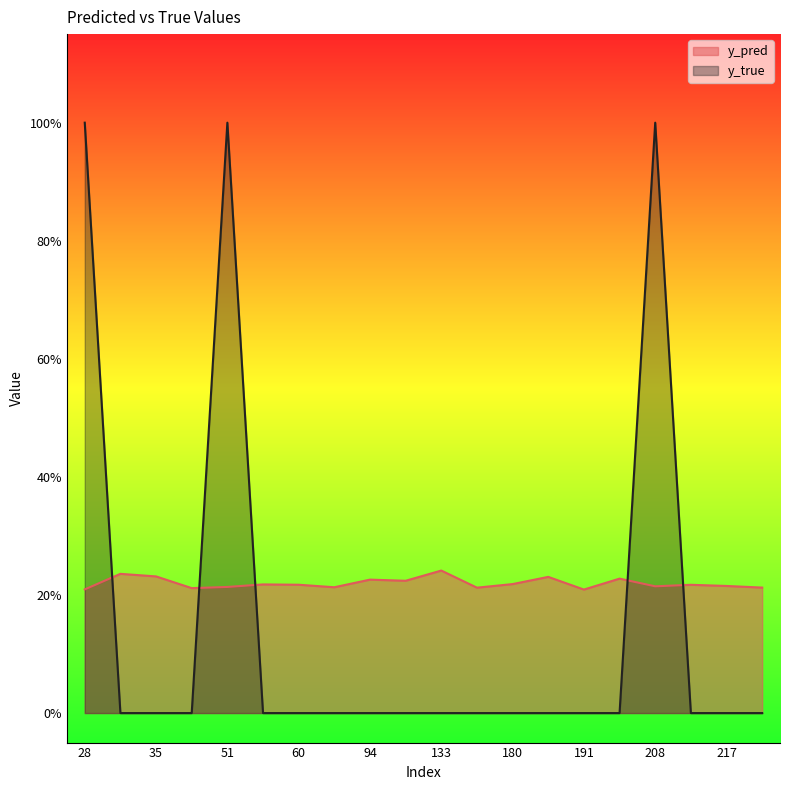

What are all the series names shown in the legend?

y_pred, y_true